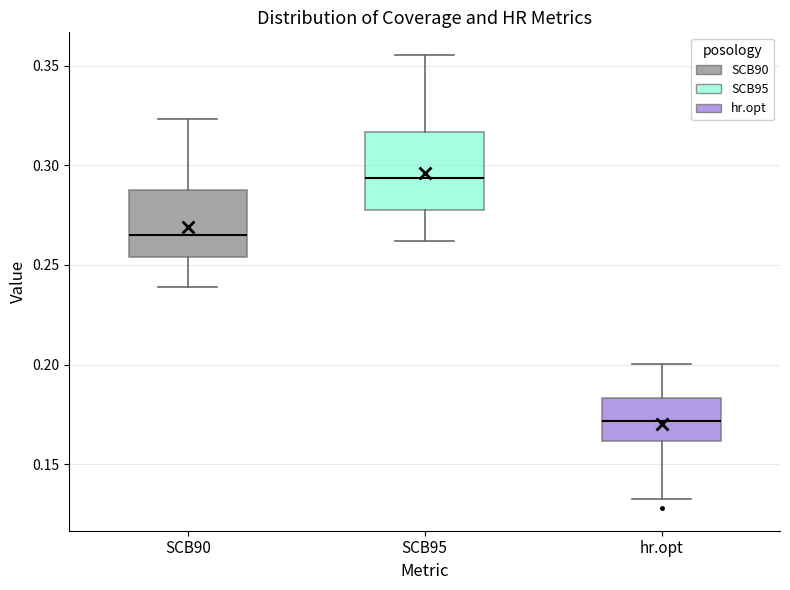

Where does the upper whisker of the box for SCB90 end on the y-axis? The values are not printed on the chart, so give them approximately, as read against the axis.

0.325